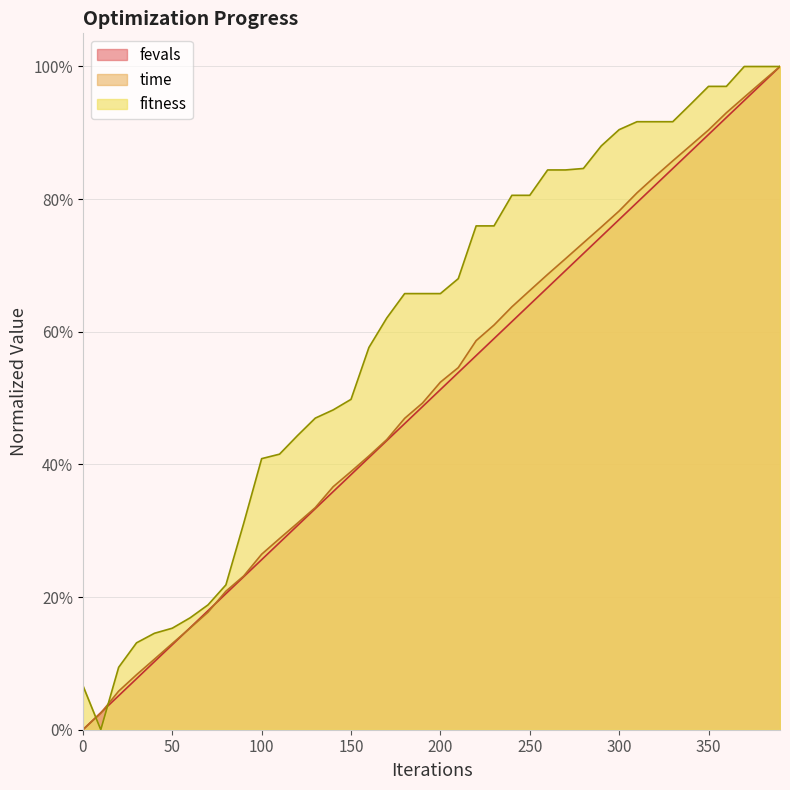

Which series has the widest spread of values?

fitness